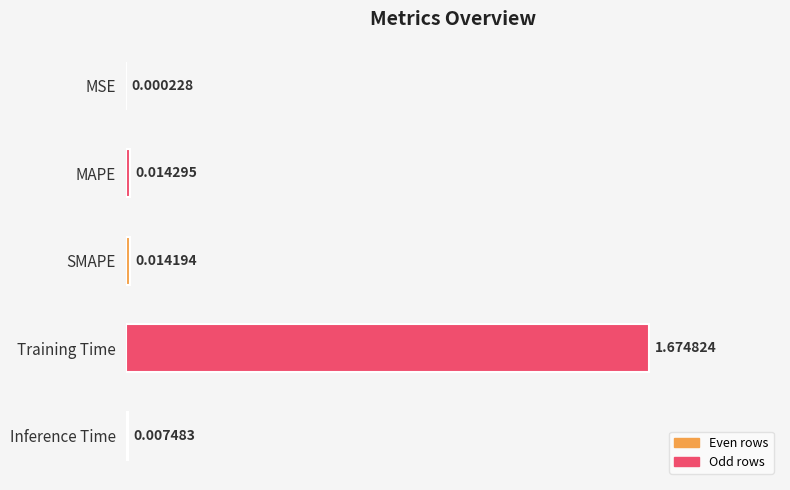

What is the change in value from MSE to Training Time?

+1.7